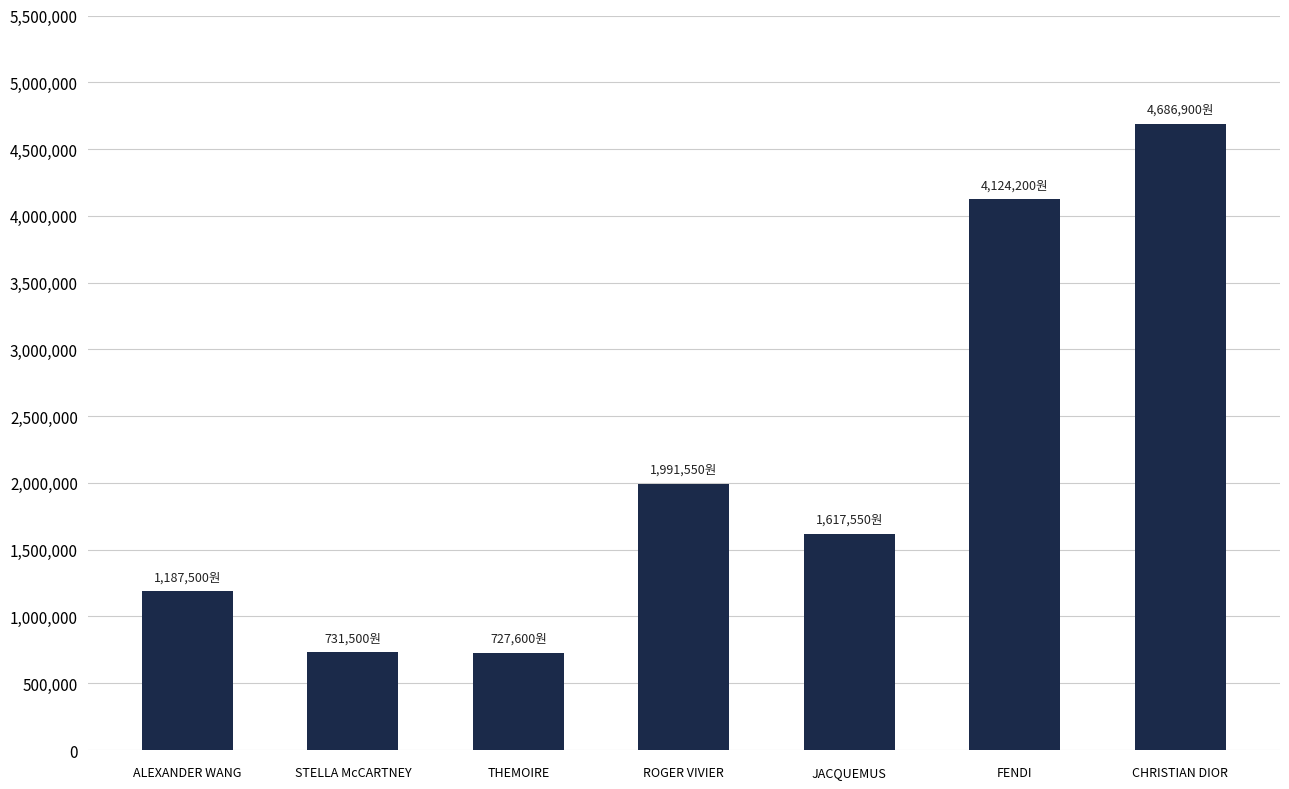

What is the sum of all values?

15066800